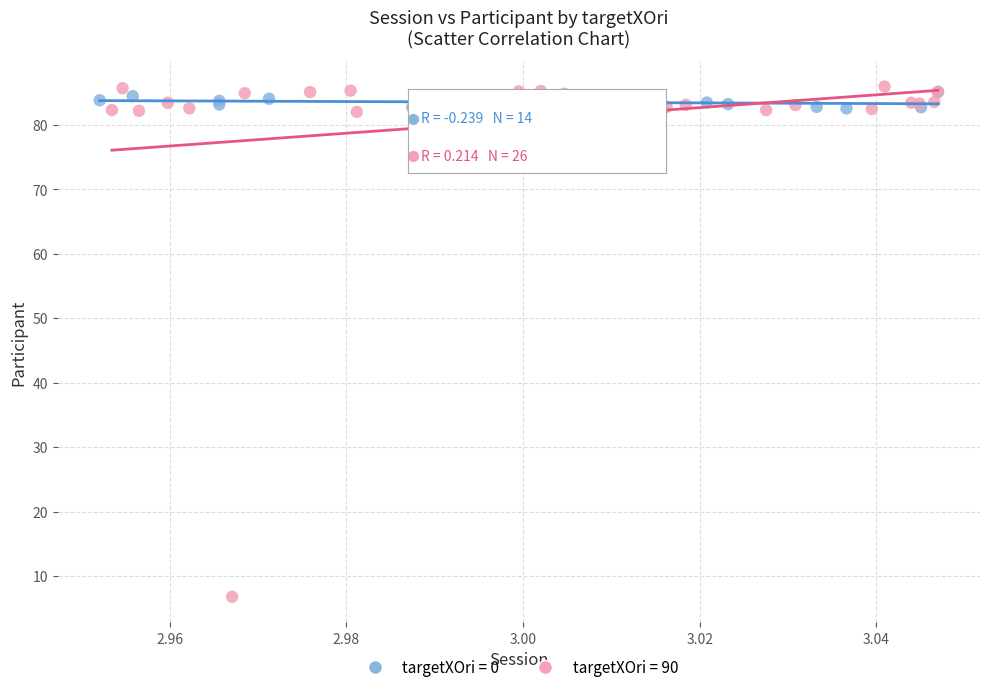

Which series contains the highest Y value?

targetXOri = 90